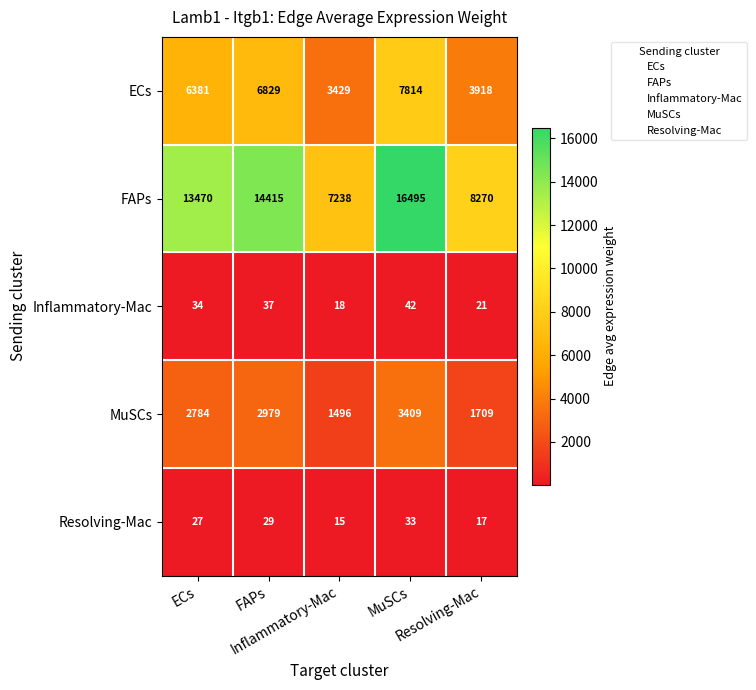

What is the spread (max minus min) of values at Resolving-Mac?

8253